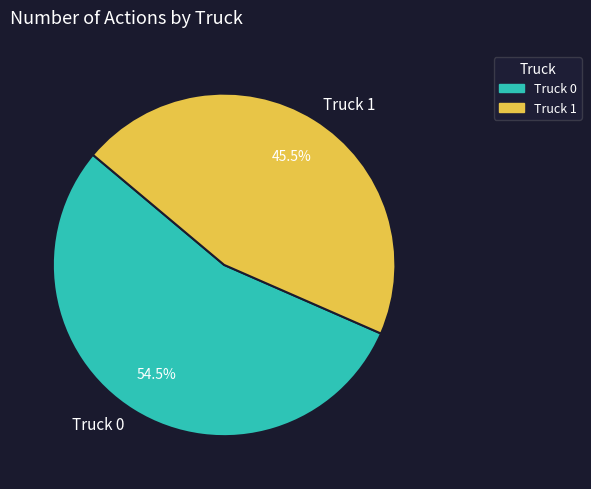

To the nearest percent, what is the average slice percentage?

50%